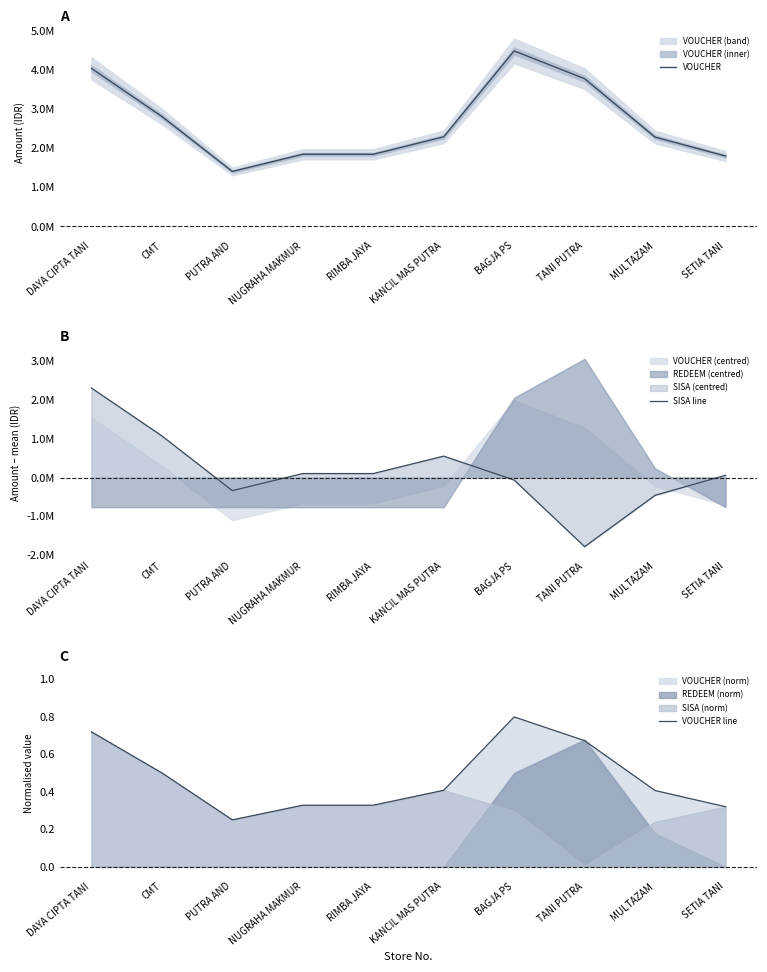

How many data points does each series have?

10